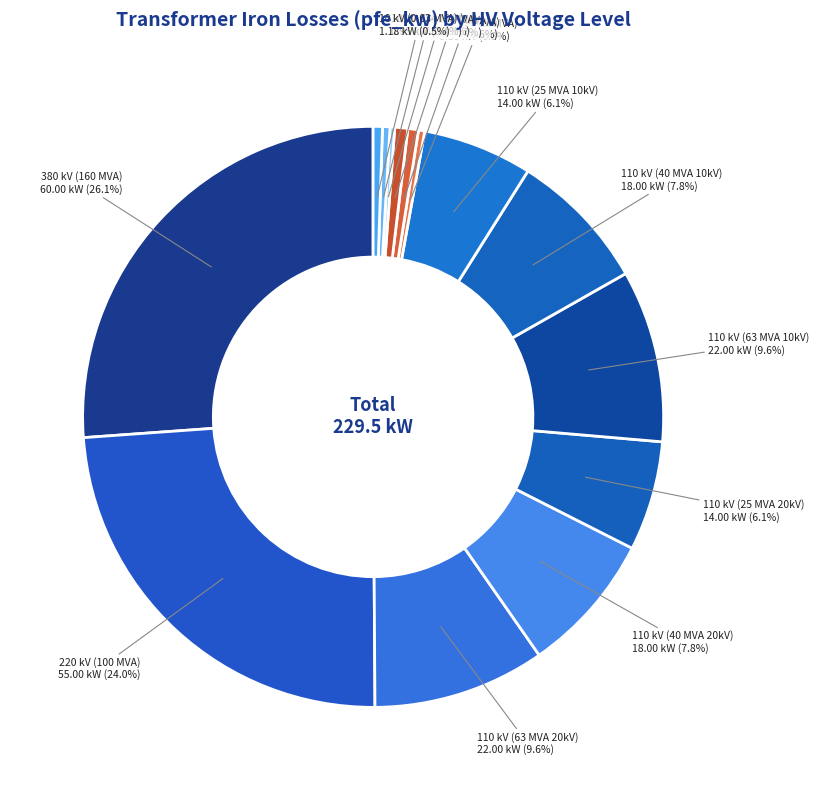

What is the largest slice in the pie chart?

380 kV (160 MVA)